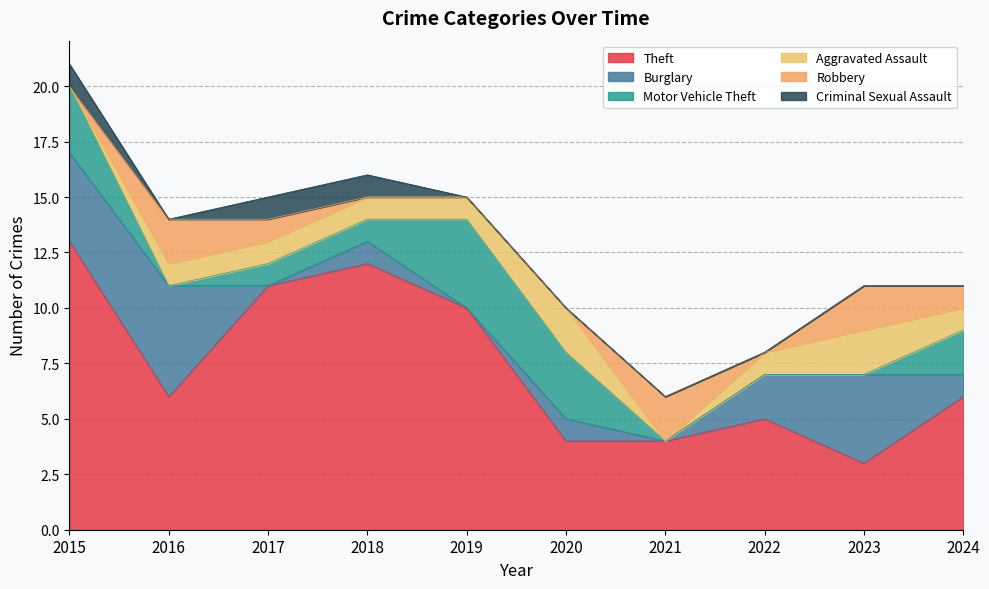

Which series changed the most between 2021 and 2024?

Theft